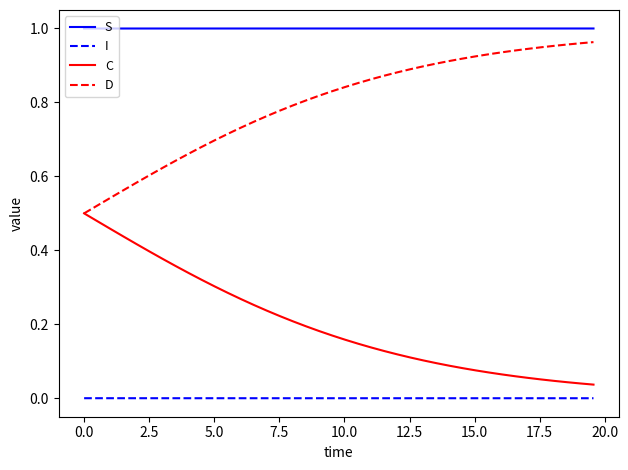

Rank the series by their average value, from highest to lowest.

S, D, C, I